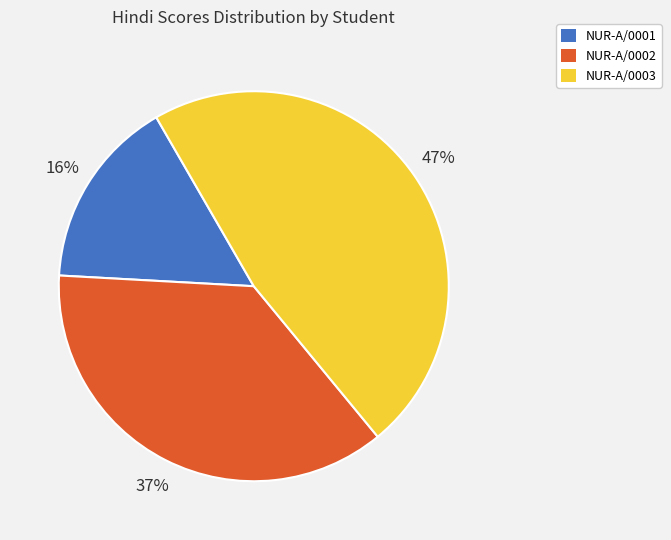

Which has a higher value, NUR-A/0002 or NUR-A/0003?

NUR-A/0003